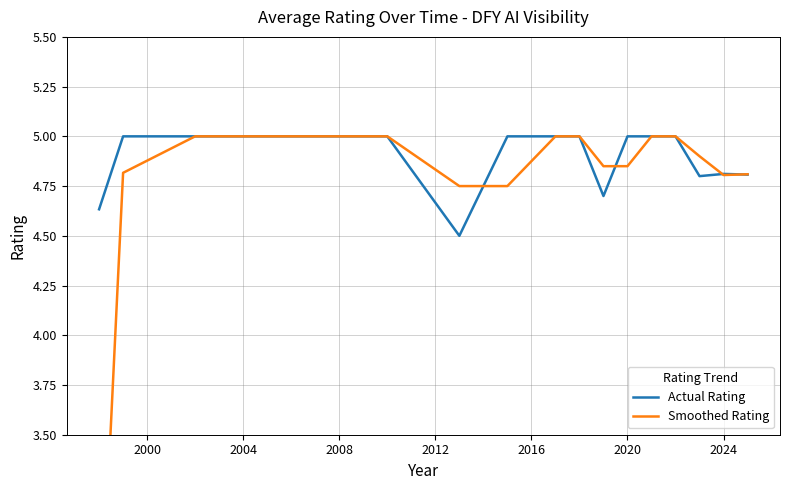

List the series in order of their overall mean, lowest first.

Smoothed Rating, Actual Rating